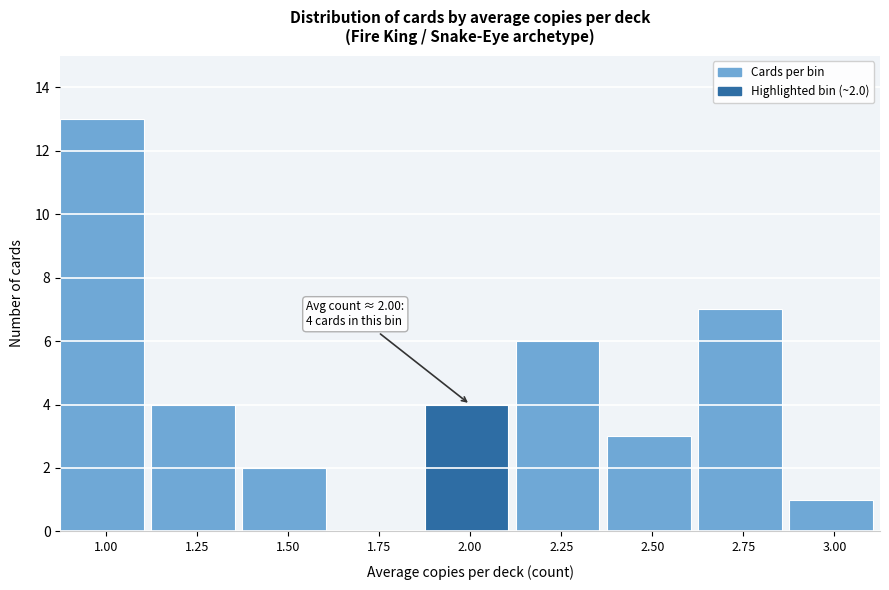

Reading left to right, extract all data points from this chart.

1.00=13	1.25=4	1.50=2	1.75=0	2.00=4	2.25=6	2.50=3	2.75=7	3.00=1